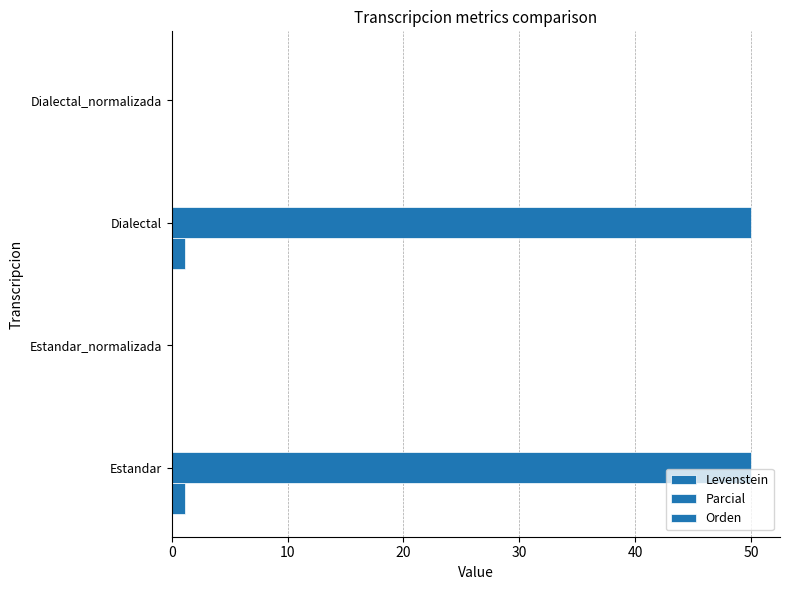

What is the value of the Orden bar at the 1st from the left?

0.2